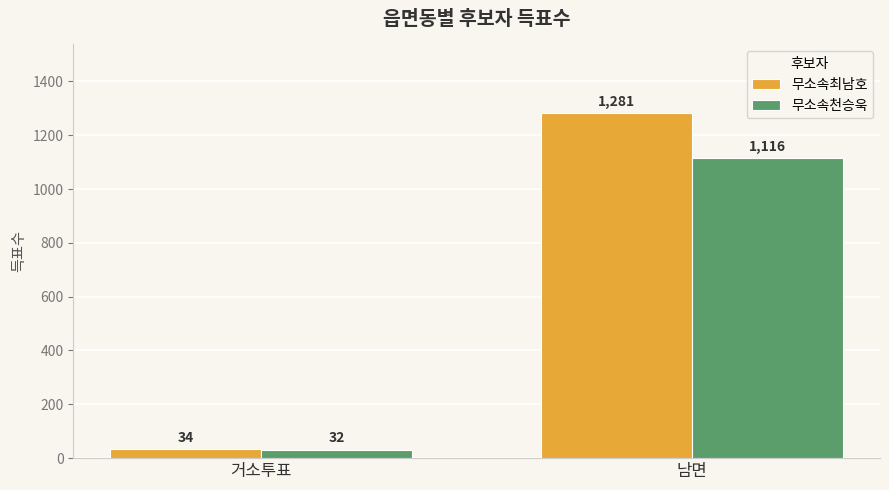

The value of 무소속최남호 at 남면 is 1281. True or false?

True